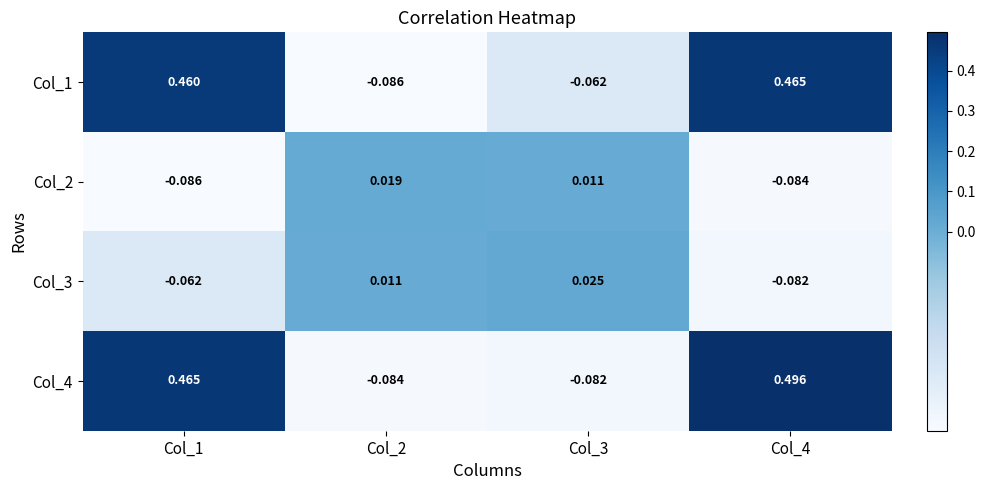

How many values in the Col_2 series exceed 0?

2